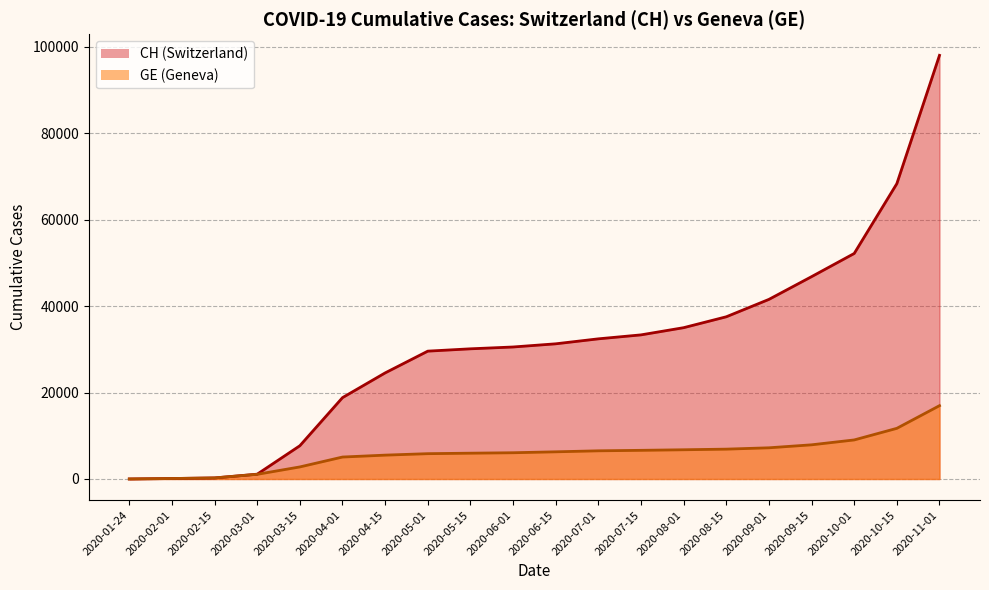

Is it true that CH equals 11043 at 2020-10-01?

False